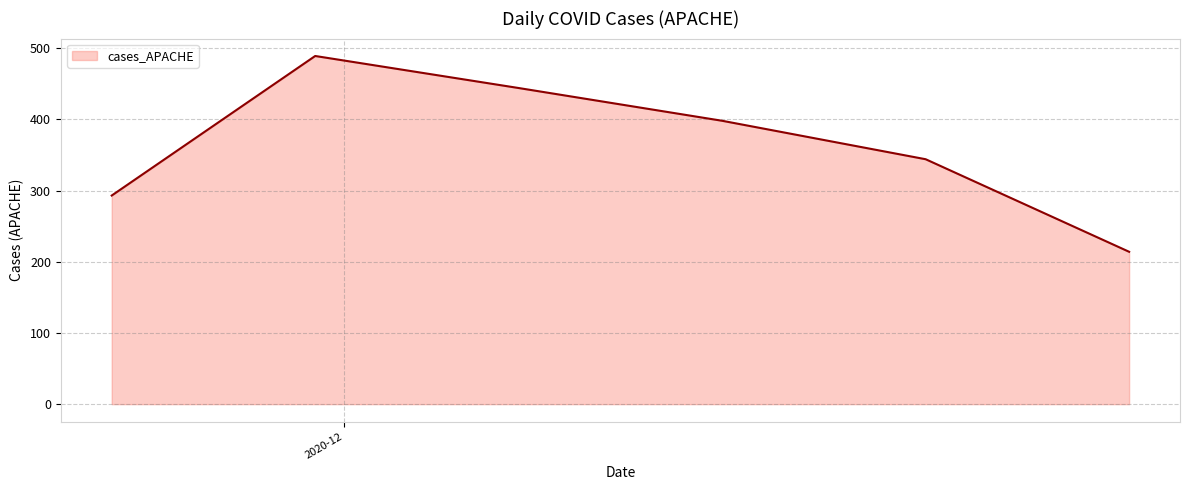

How many series are shown in this chart?

1